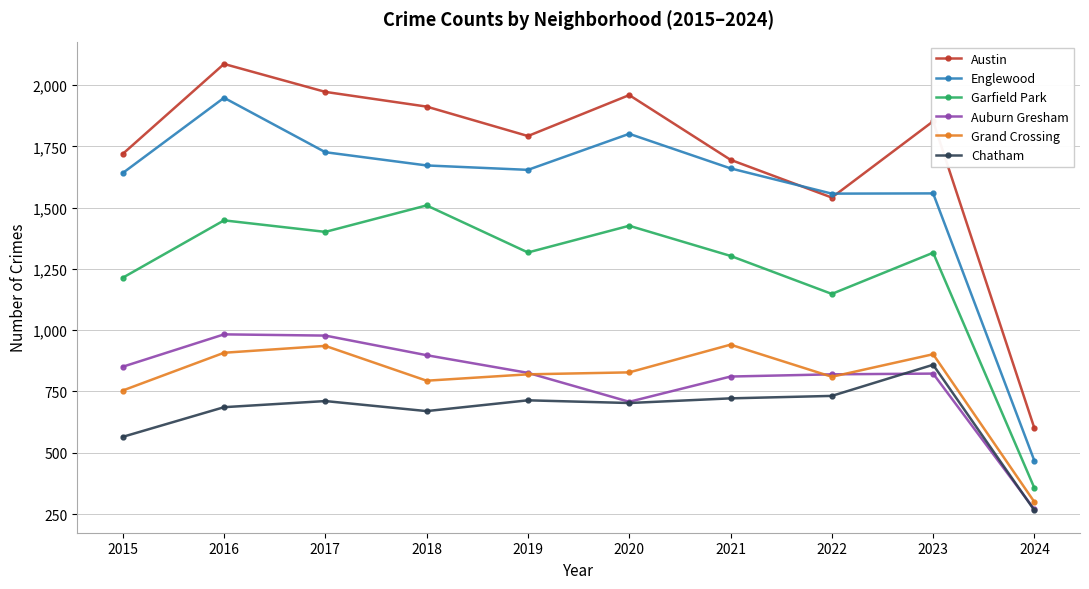

What is the value of the Grand Crossing point at the 8th from the left?

810